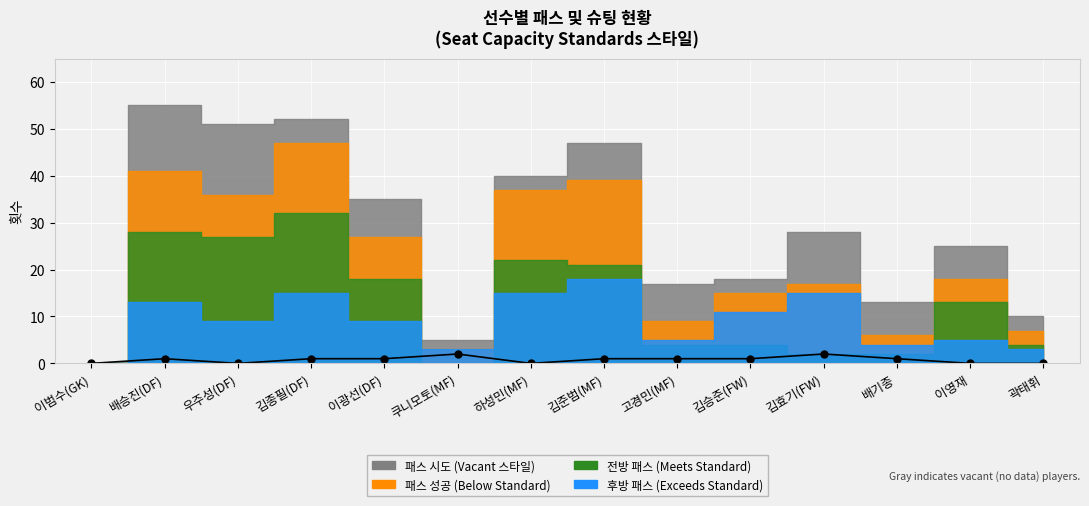

Where is the data nearest to the value 1?

배승진(DF)